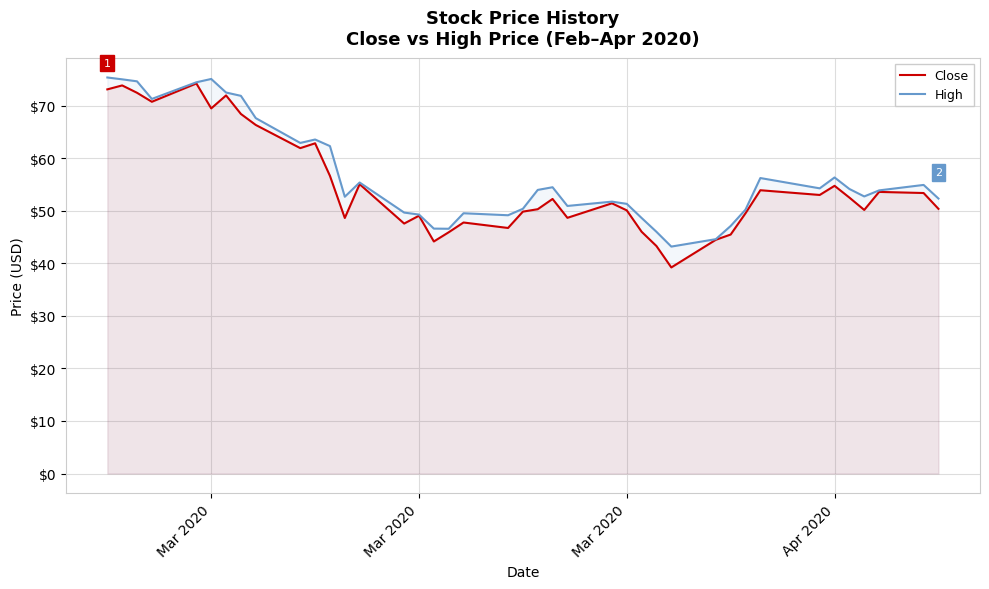

What are all the series names shown in the legend?

Close, High